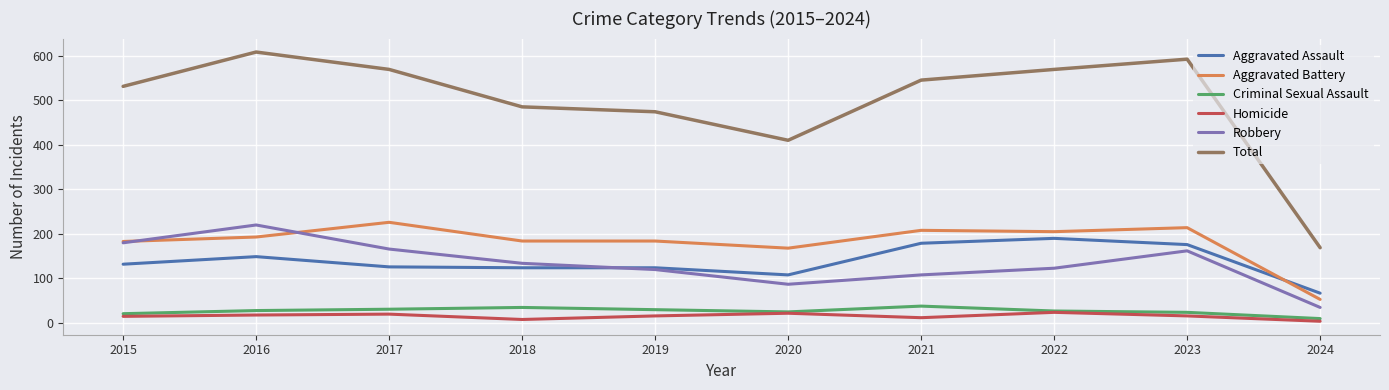

Does the chart display data point markers on the line(s)?

No